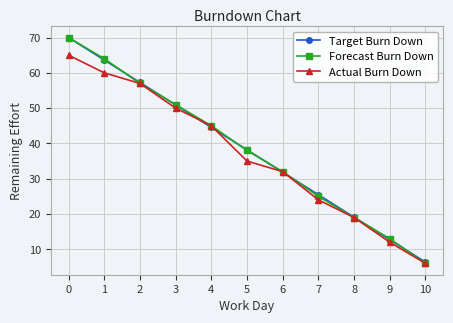

At which category does the chart reach its minimum across all series?

10